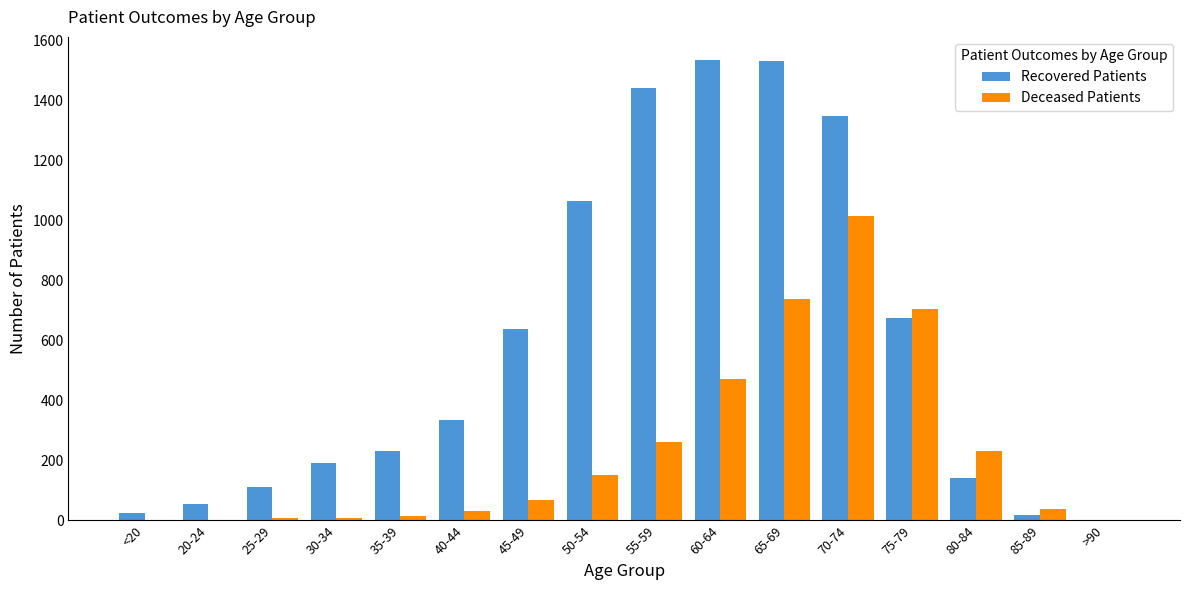

Is the value of Recovered Patients at 70-74 greater than the value of Deceased Patients at 80-84?

Yes